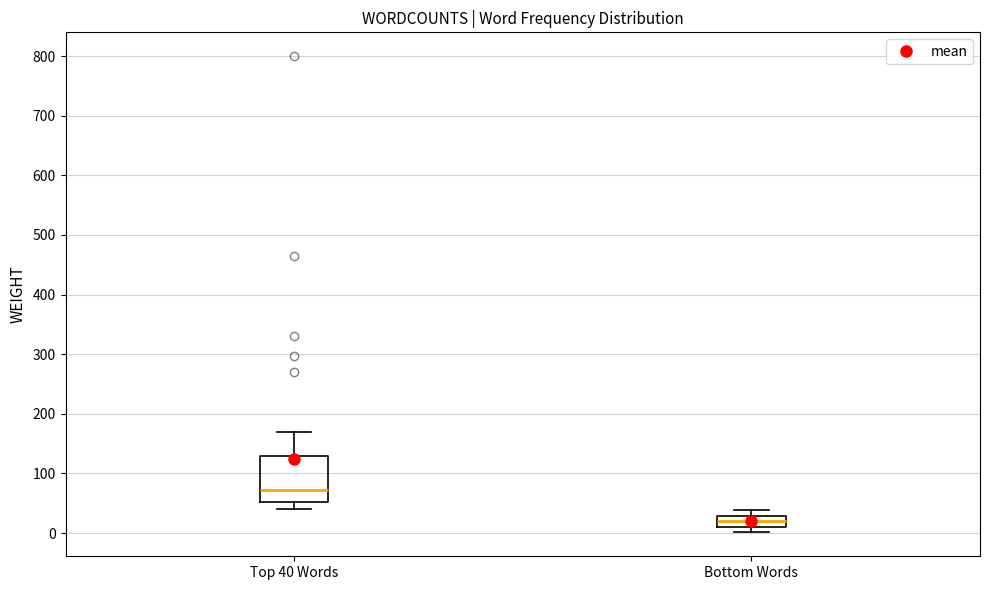

Which box has the lowest median line?

Bottom Words